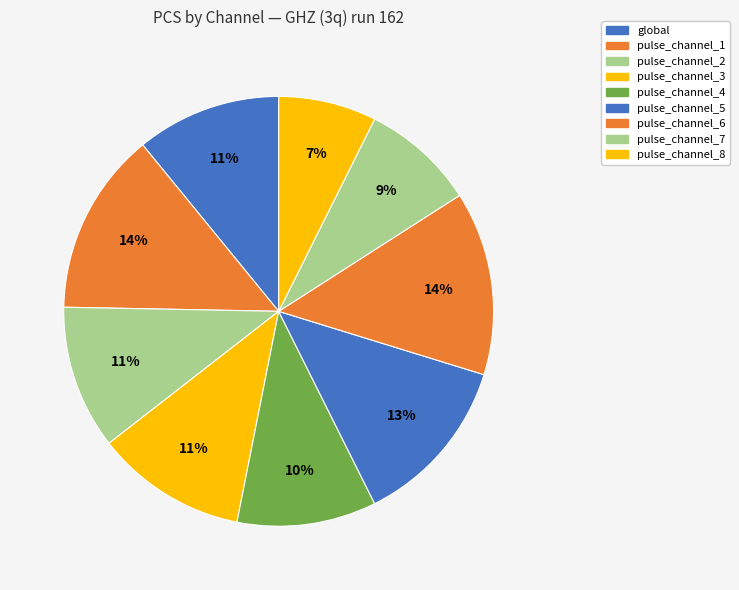

How many segments does this pie chart have?

9